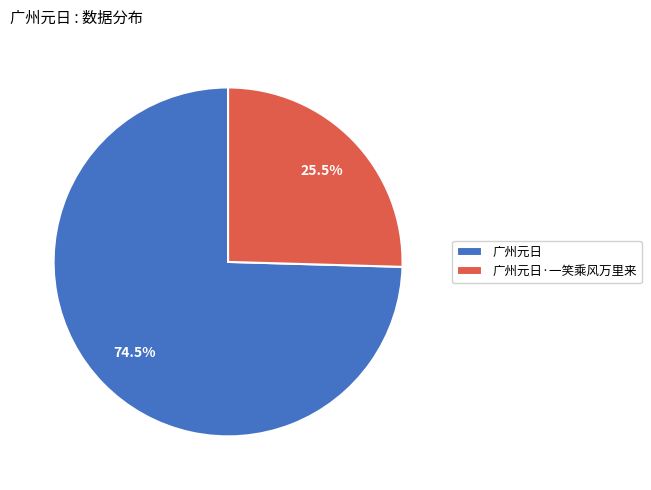

The 广州元日·一笑乘风万里来 slice represents 14% of the pie. True or false?

False